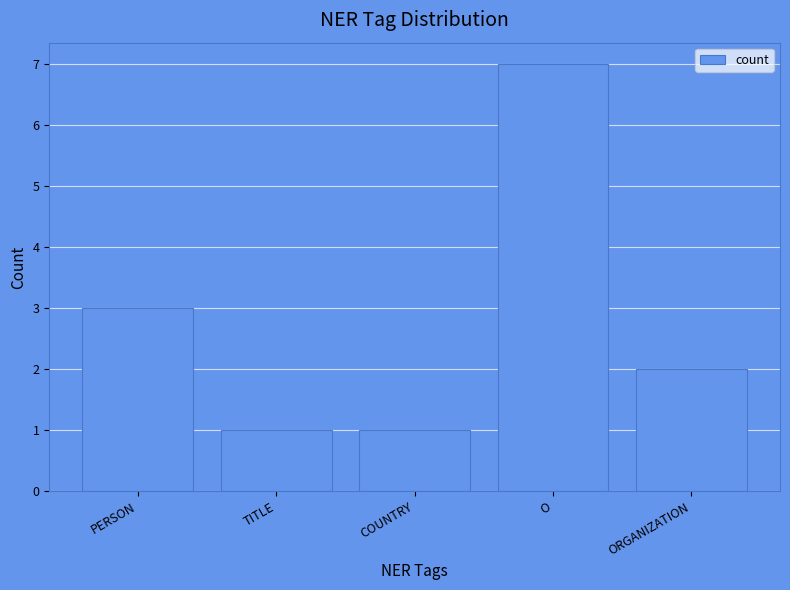

What is the ratio of the value at ORGANIZATION to the value at O?

0.3